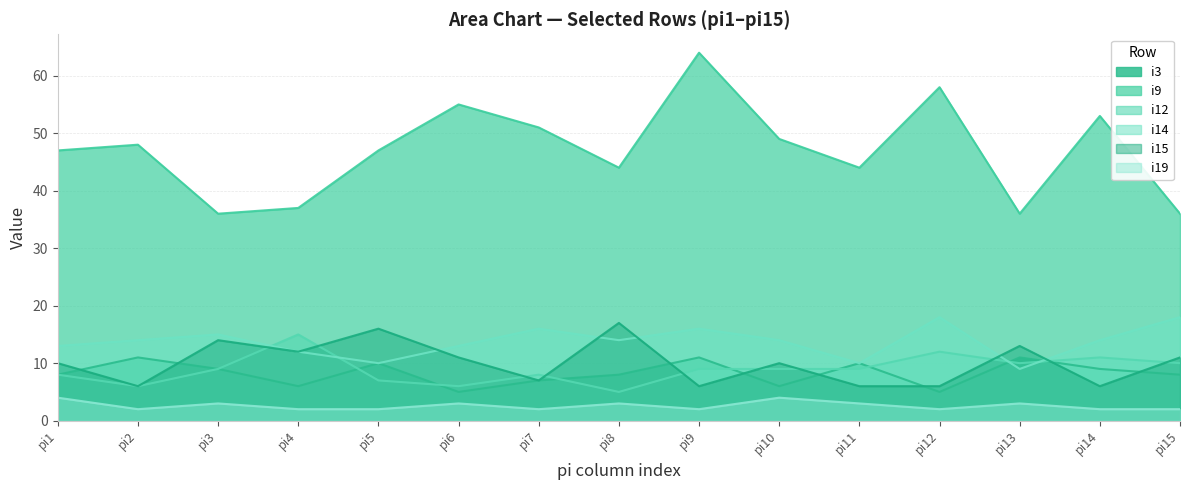

Is the value of i12 at pi10 greater than the value of i19 at pi1?

Yes